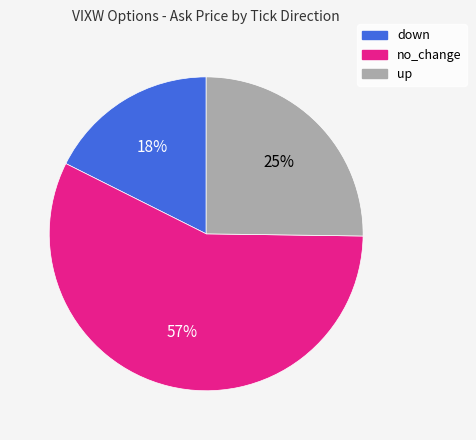

What is the smallest slice in the pie chart?

down